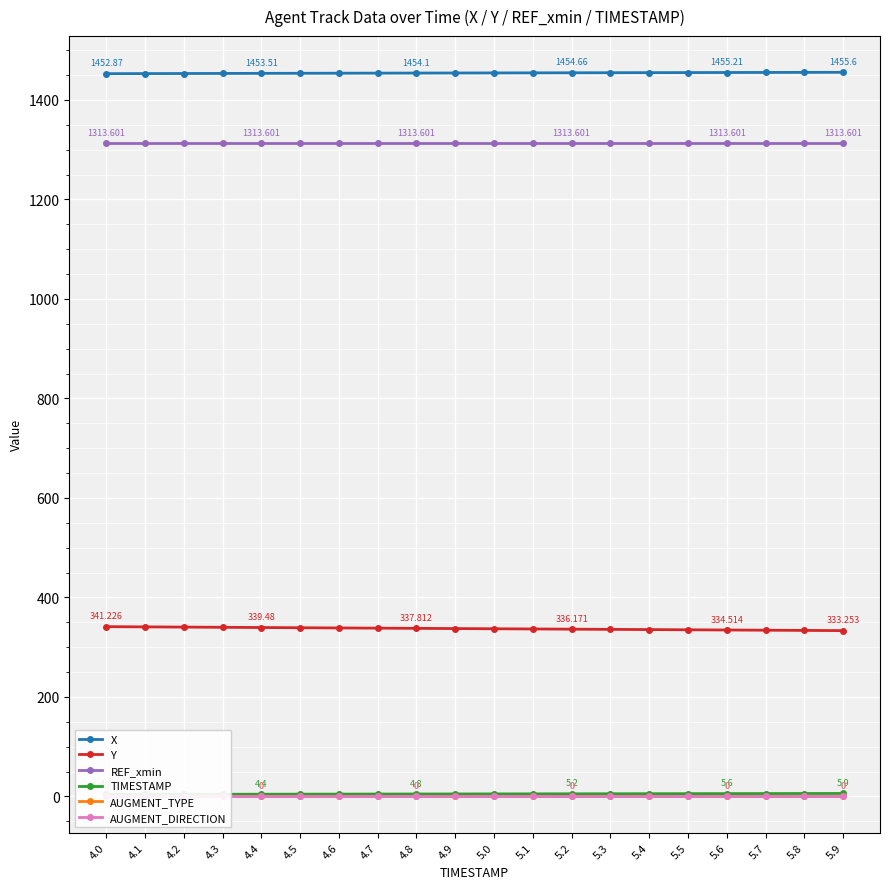

True or false: Y and TIMESTAMP intersect in this chart.

False